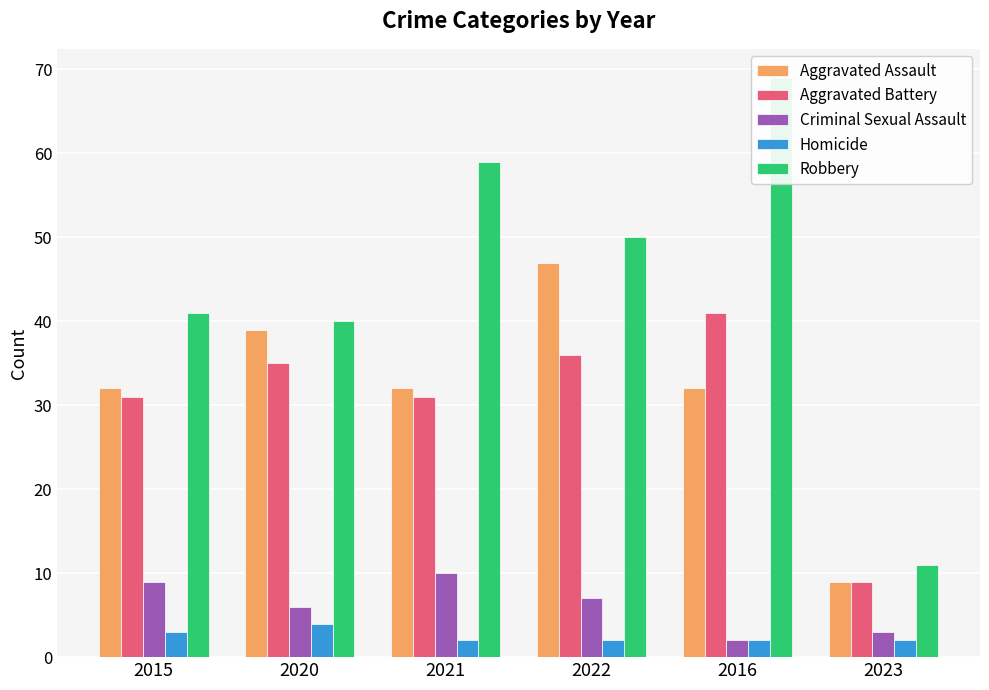

What is the difference between the second highest and minimum values in the Homicide series?

1